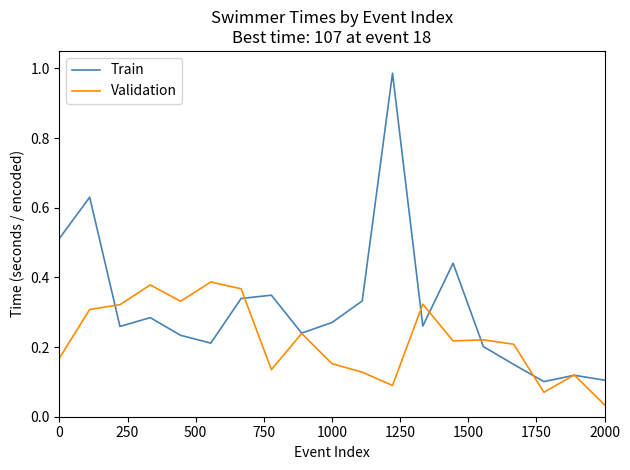

How many lines are shown in the chart?

2